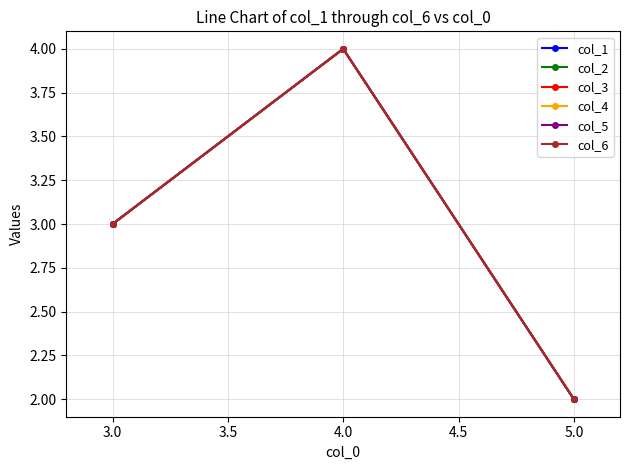

What is the average value of the col_4 series?

3